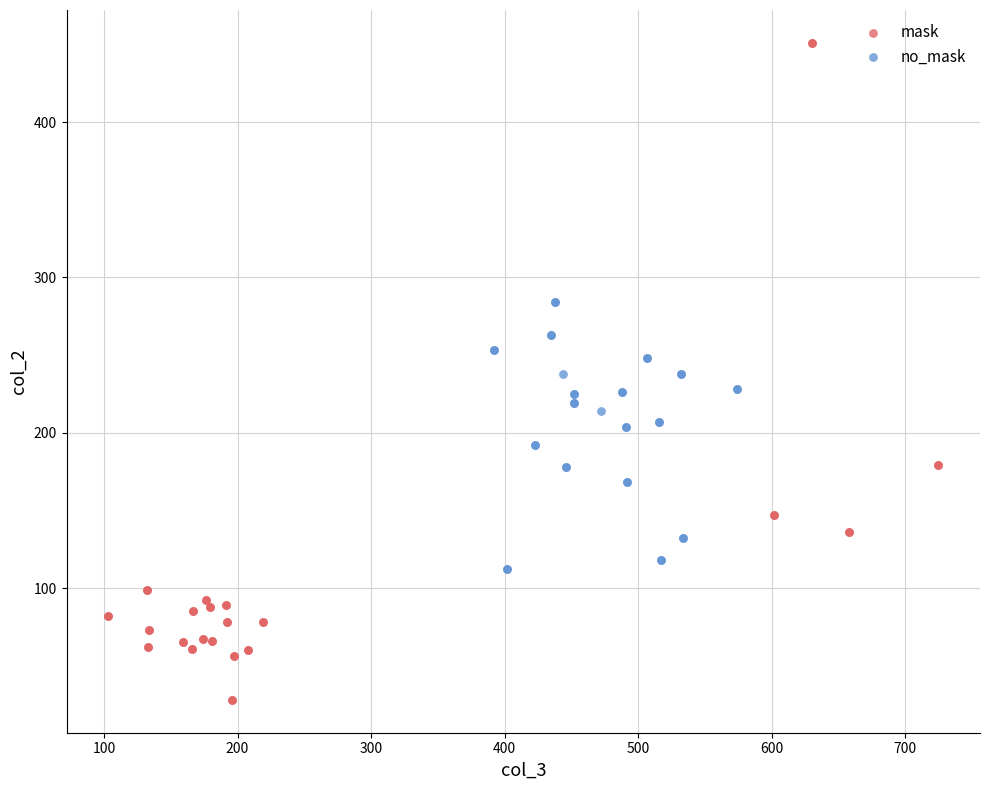

What are all the series names shown in the legend?

mask, no_mask